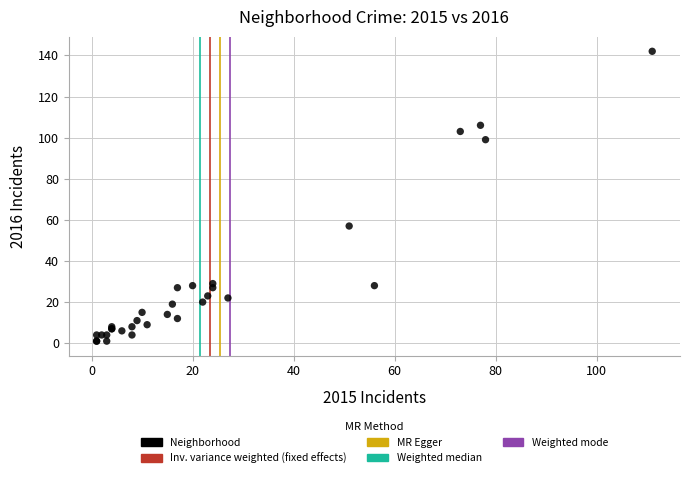

What Y value in the scatter plot is closest to 71?

57